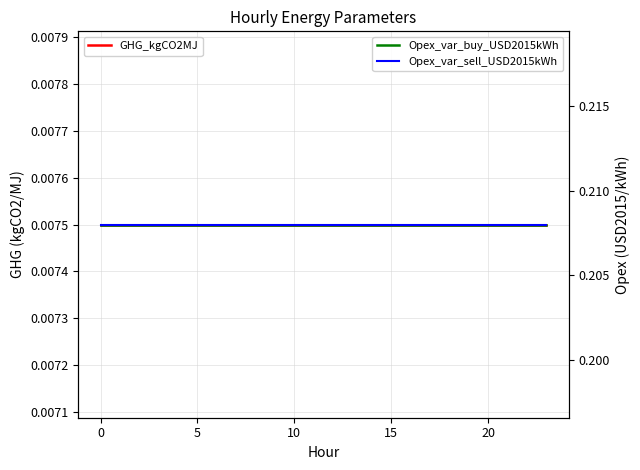

Reading left to right, extract all data points from this chart.

GHG_kgCO2MJ: 0.0	0.0	0.0	0.0	0.0	0.0	0.0	0.0	0.0	0.0	0.0	0.0	0.0	0.0	0.0	0.0	0.0	0.0	0.0	0.0	0.0	0.0	0.0	0.0
Opex_var_buy_USD2015kWh: 0.2	0.2	0.2	0.2	0.2	0.2	0.2	0.2	0.2	0.2	0.2	0.2	0.2	0.2	0.2	0.2	0.2	0.2	0.2	0.2	0.2	0.2	0.2	0.2
Opex_var_sell_USD2015kWh: 0.2	0.2	0.2	0.2	0.2	0.2	0.2	0.2	0.2	0.2	0.2	0.2	0.2	0.2	0.2	0.2	0.2	0.2	0.2	0.2	0.2	0.2	0.2	0.2